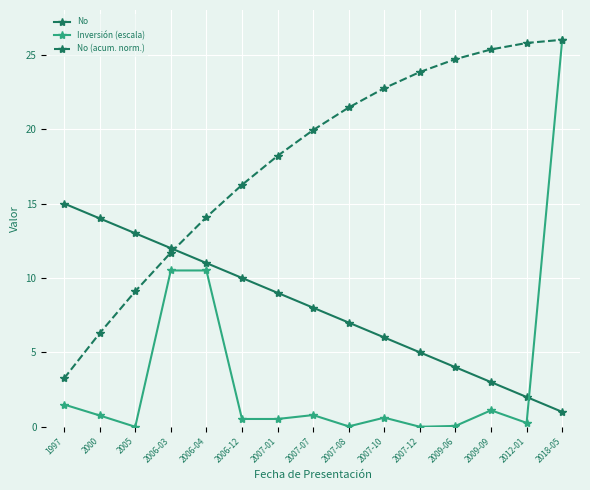

What is the greatest value displayed?

26.0